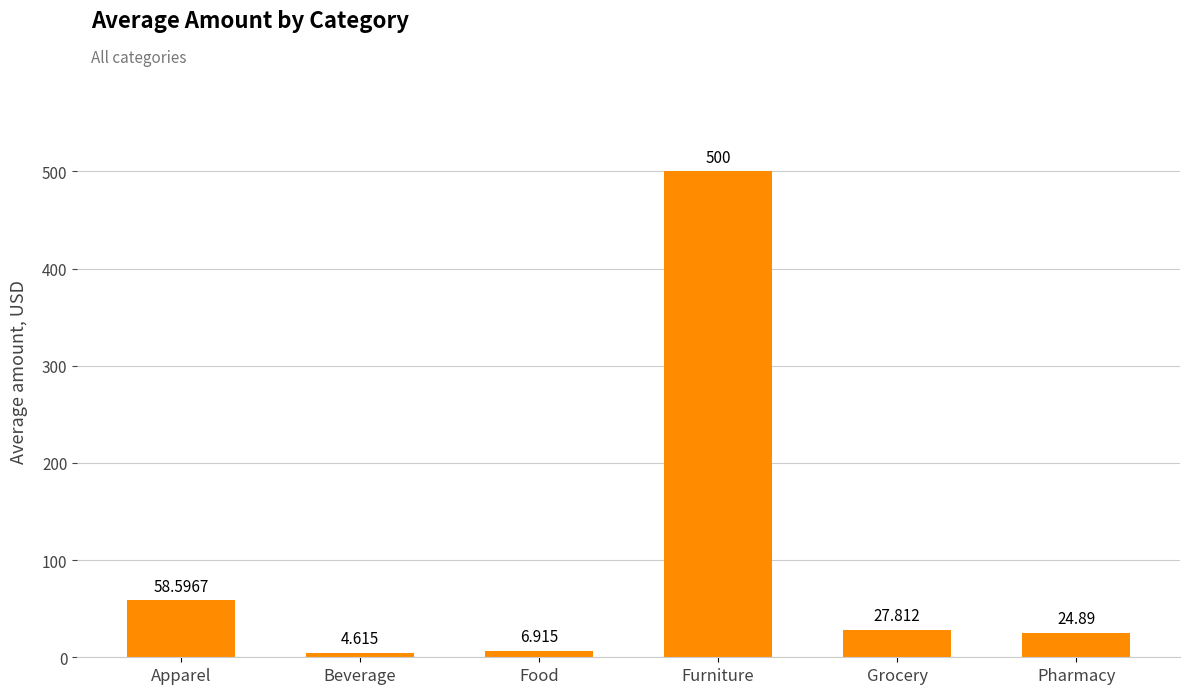

What is the label of the 5th bar from the right?

Beverage